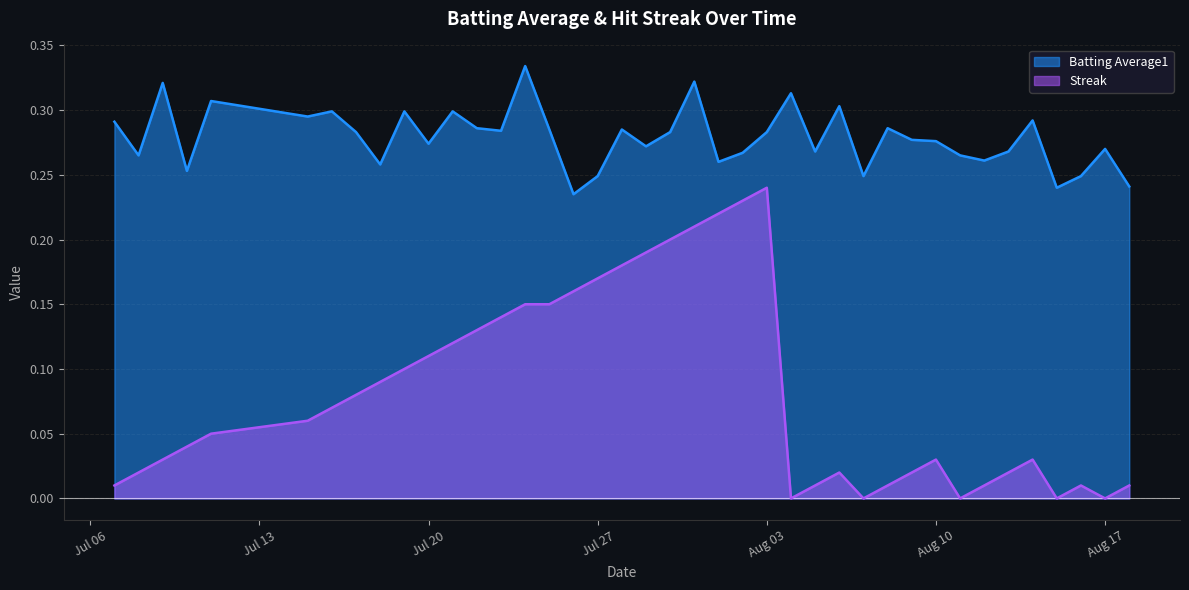

True or false: Batting Average1 has a value of 0.1 at 2010-08-18.

False